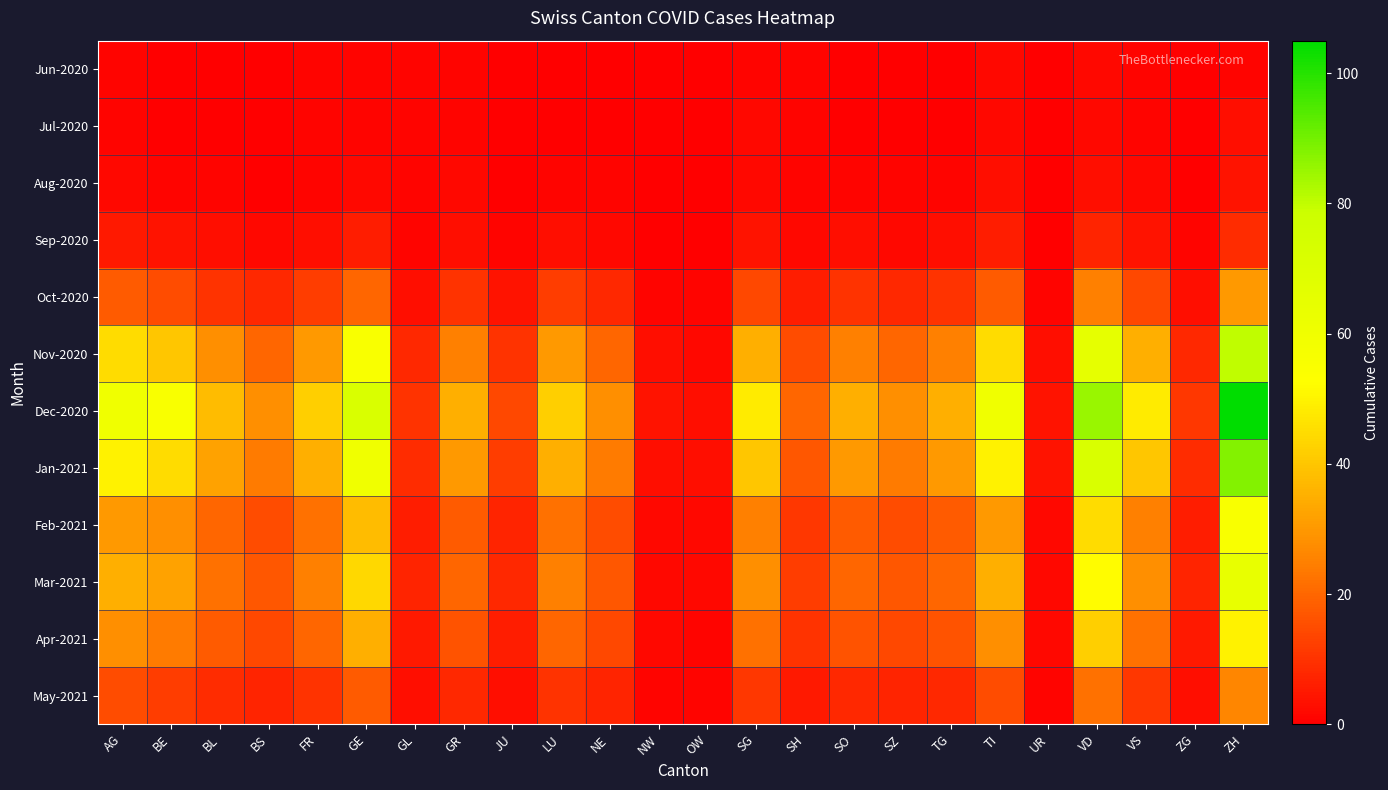

Reading left to right, transcribe all the data shown in this chart.

Jun-2020: AG=1	BE=0	BL=0	BS=0	FR=1	GE=1	GL=1	GR=1	JU=0	LU=0	NE=0	NW=0	OW=0	SG=1	SH=1	SO=0	SZ=0	TG=0	TI=2	UR=0	VD=2	VS=1	ZG=0	ZH=1
Jul-2020: AG=1	BE=0	BL=0	BS=0	FR=1	GE=1	GL=1	GR=1	JU=0	LU=0	NE=0	NW=0	OW=0	SG=2	SH=1	SO=0	SZ=0	TG=0	TI=2	UR=0	VD=2	VS=1	ZG=0	ZH=3
Aug-2020: AG=2	BE=1	BL=1	BS=0	FR=1	GE=2	GL=1	GR=2	JU=0	LU=1	NE=1	NW=0	OW=0	SG=2	SH=1	SO=1	SZ=1	TG=1	TI=3	UR=0	VD=3	VS=2	ZG=0	ZH=4
Sep-2020: AG=5	BE=4	BL=3	BS=2	FR=3	GE=6	GL=1	GR=3	JU=1	LU=3	NE=2	NW=0	OW=0	SG=4	SH=2	SO=3	SZ=2	TG=3	TI=6	UR=0	VD=7	VS=4	ZG=1	ZH=9
Oct-2020: AG=18	BE=15	BL=10	BS=8	FR=12	GE=20	GL=3	GR=10	JU=4	LU=12	NE=8	NW=1	OW=1	SG=14	SH=6	SO=10	SZ=8	TG=10	TI=18	UR=1	VD=25	VS=14	ZG=3	ZH=30
Nov-2020: AG=45	BE=40	BL=28	BS=20	FR=30	GE=55	GL=8	GR=25	JU=10	LU=30	NE=20	NW=3	OW=2	SG=35	SH=15	SO=25	SZ=20	TG=25	TI=45	UR=3	VD=65	VS=35	ZG=8	ZH=80
Dec-2020: AG=60	BE=55	BL=38	BS=28	FR=42	GE=72	GL=10	GR=35	JU=14	LU=42	NE=28	NW=4	OW=3	SG=48	SH=20	SO=35	SZ=28	TG=35	TI=60	UR=4	VD=85	VS=48	ZG=11	ZH=105
Jan-2021: AG=50	BE=45	BL=32	BS=24	FR=35	GE=60	GL=9	GR=30	JU=12	LU=35	NE=24	NW=3	OW=3	SG=40	SH=17	SO=30	SZ=24	TG=30	TI=50	UR=4	VD=72	VS=40	ZG=9	ZH=88
Feb-2021: AG=30	BE=28	BL=20	BS=15	FR=22	GE=38	GL=6	GR=18	JU=7	LU=22	NE=15	NW=2	OW=2	SG=25	SH=11	SO=18	SZ=15	TG=18	TI=30	UR=2	VD=45	VS=25	ZG=6	ZH=55
Mar-2021: AG=35	BE=32	BL=22	BS=17	FR=25	GE=44	GL=7	GR=20	JU=8	LU=25	NE=17	NW=2	OW=2	SG=28	SH=12	SO=20	SZ=17	TG=20	TI=35	UR=2	VD=52	VS=28	ZG=7	ZH=64
Apr-2021: AG=28	BE=24	BL=18	BS=14	FR=20	GE=35	GL=5	GR=16	JU=6	LU=20	NE=14	NW=2	OW=1	SG=22	SH=10	SO=16	SZ=14	TG=16	TI=28	UR=2	VD=42	VS=22	ZG=5	ZH=50
May-2021: AG=15	BE=12	BL=9	BS=7	FR=10	GE=18	GL=3	GR=8	JU=3	LU=10	NE=7	NW=1	OW=1	SG=11	SH=5	SO=8	SZ=7	TG=8	TI=15	UR=1	VD=22	VS=11	ZG=3	ZH=26